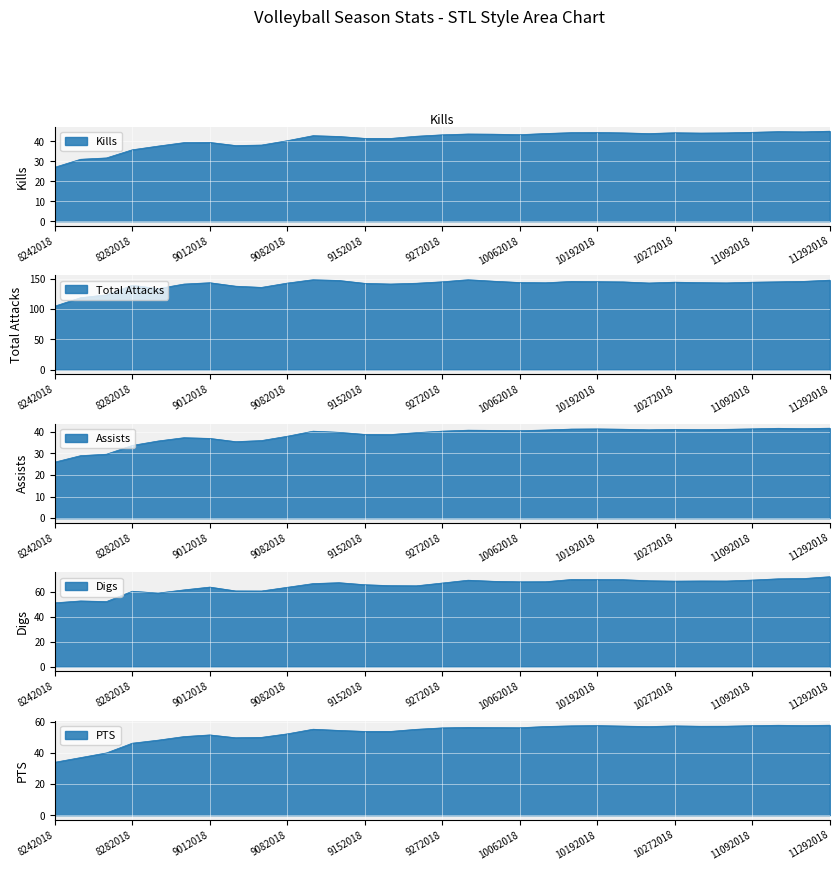

The Assists series shows 40.6 at 10062018. True or false?

True